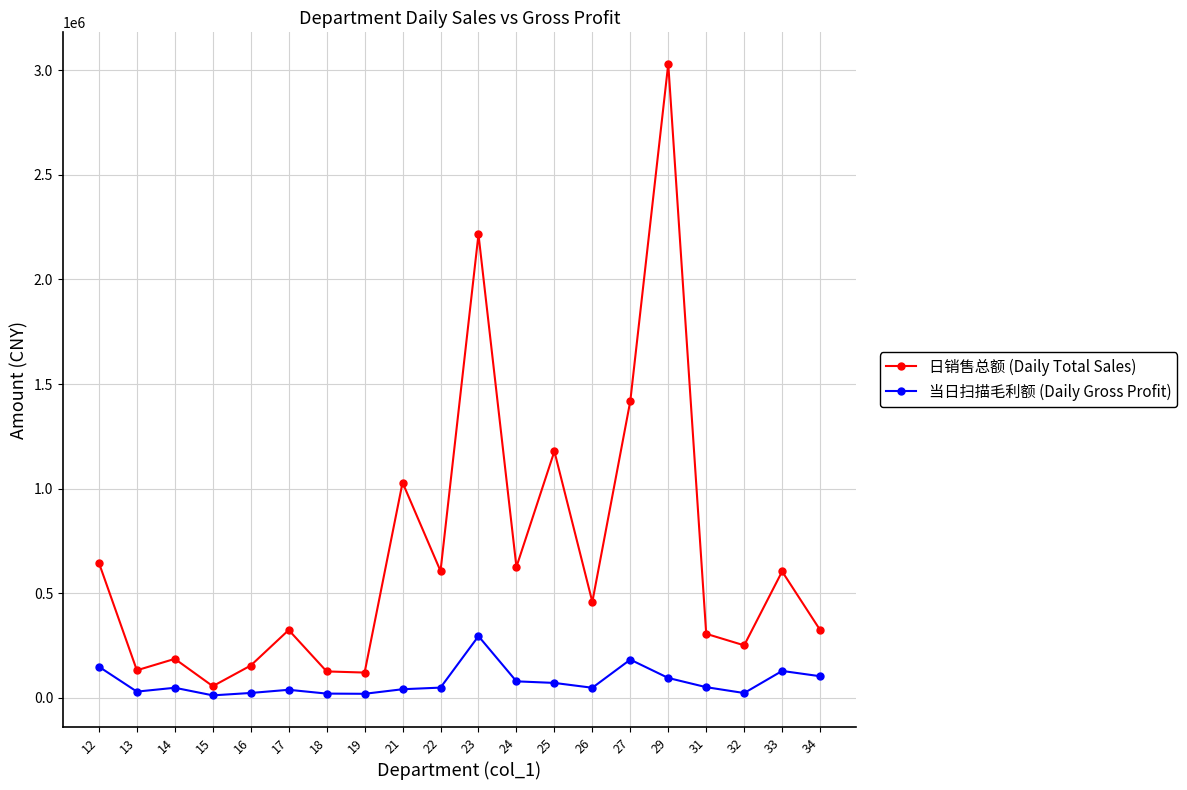

What is the value of the 当日扫描毛利额 (Daily Gross Profit) point at the 6th from the left?

38610.2